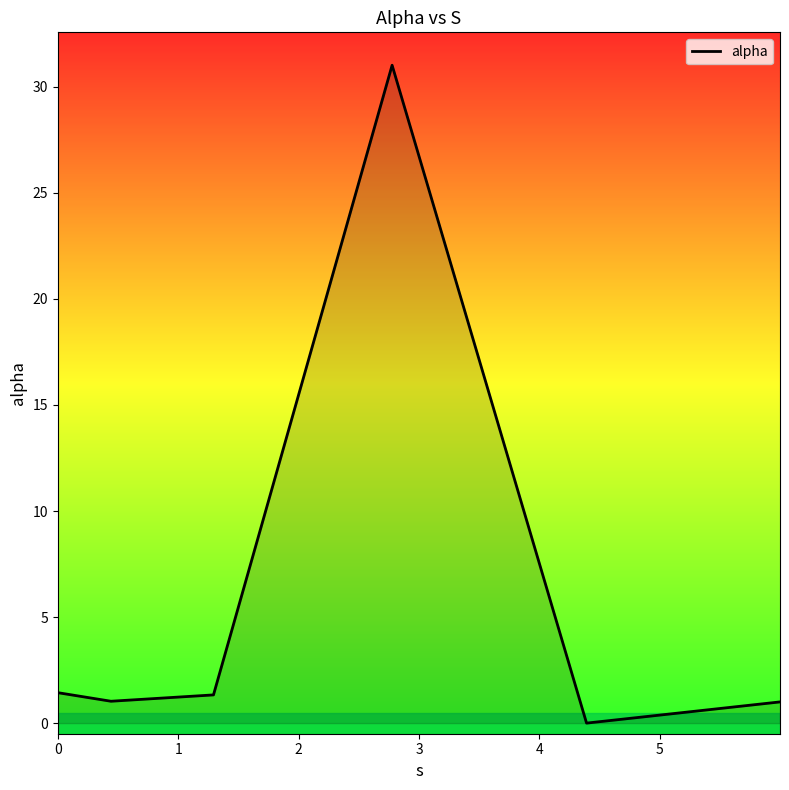

What is the maximum value shown in the chart?

31.0